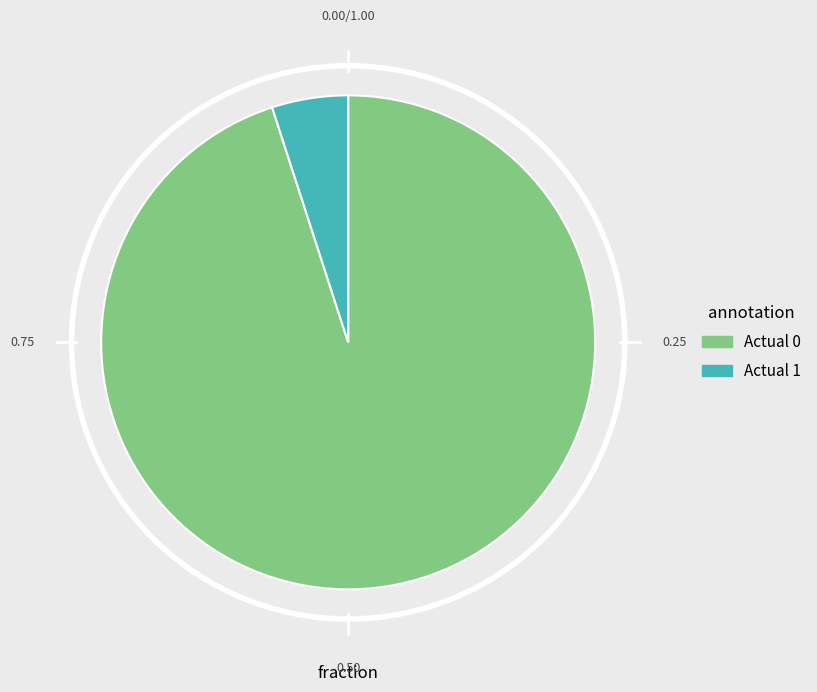

Is it true that Actual 0 is 95% of the pie?

True